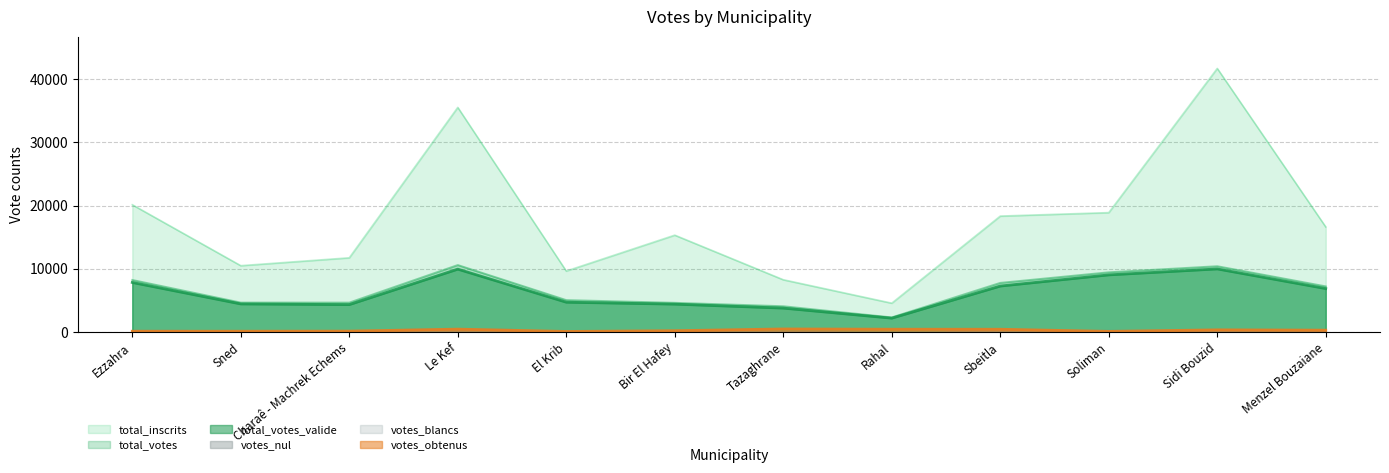

At which category does the chart reach its minimum across all series?

El Krib